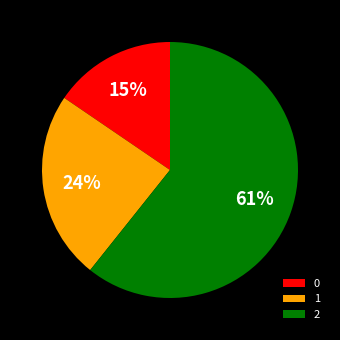

Which slice represents more than half of the pie?

2